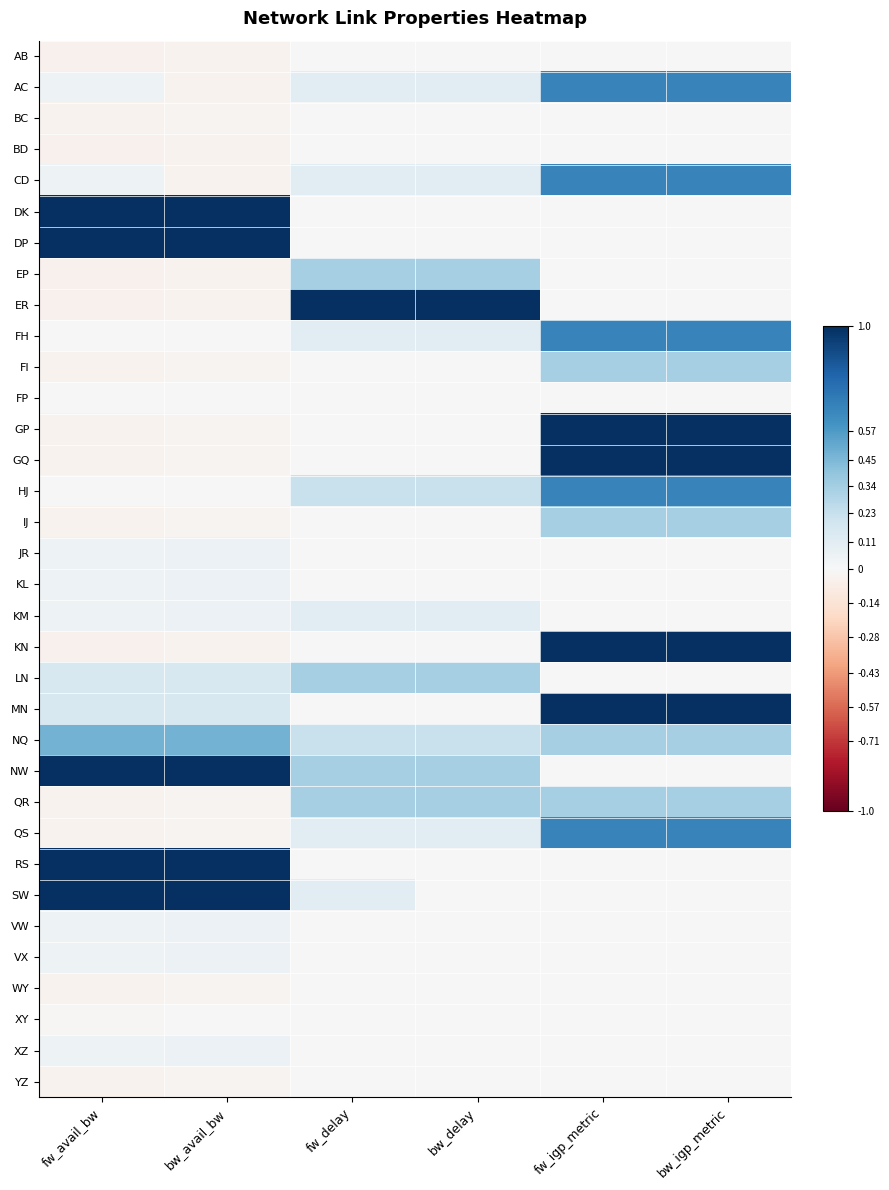

Reading right to left, list all the values displayed in this chart.

AB: bw_igp_metric=0.0	fw_igp_metric=0.0	bw_delay=0.0	fw_delay=0.0	bw_avail_bw=-0.0	fw_avail_bw=-0.0
AC: bw_igp_metric=0.7	fw_igp_metric=0.7	bw_delay=0.1	fw_delay=0.1	bw_avail_bw=-0.0	fw_avail_bw=0.1
BC: bw_igp_metric=0.0	fw_igp_metric=0.0	bw_delay=0.0	fw_delay=0.0	bw_avail_bw=-0.0	fw_avail_bw=-0.0
BD: bw_igp_metric=0.0	fw_igp_metric=0.0	bw_delay=0.0	fw_delay=0.0	bw_avail_bw=-0.0	fw_avail_bw=-0.0
CD: bw_igp_metric=0.7	fw_igp_metric=0.7	bw_delay=0.1	fw_delay=0.1	bw_avail_bw=-0.0	fw_avail_bw=0.1
DK: bw_igp_metric=0.0	fw_igp_metric=0.0	bw_delay=0.0	fw_delay=0.0	bw_avail_bw=1.0	fw_avail_bw=1.0
DP: bw_igp_metric=0.0	fw_igp_metric=0.0	bw_delay=0.0	fw_delay=0.0	bw_avail_bw=1.0	fw_avail_bw=1.0
EP: bw_igp_metric=0.0	fw_igp_metric=0.0	bw_delay=0.3	fw_delay=0.3	bw_avail_bw=-0.0	fw_avail_bw=-0.0
ER: bw_igp_metric=0.0	fw_igp_metric=0.0	bw_delay=1.0	fw_delay=1.0	bw_avail_bw=-0.0	fw_avail_bw=-0.0
FH: bw_igp_metric=0.7	fw_igp_metric=0.7	bw_delay=0.1	fw_delay=0.1	bw_avail_bw=0.0	fw_avail_bw=0.0
FI: bw_igp_metric=0.3	fw_igp_metric=0.3	bw_delay=0.0	fw_delay=0.0	bw_avail_bw=-0.0	fw_avail_bw=-0.0
FP: bw_igp_metric=0.0	fw_igp_metric=0.0	bw_delay=0.0	fw_delay=0.0	bw_avail_bw=0.0	fw_avail_bw=0.0
GP: bw_igp_metric=1.0	fw_igp_metric=1.0	bw_delay=0.0	fw_delay=0.0	bw_avail_bw=-0.0	fw_avail_bw=-0.0
GQ: bw_igp_metric=1.0	fw_igp_metric=1.0	bw_delay=0.0	fw_delay=0.0	bw_avail_bw=-0.0	fw_avail_bw=-0.0
HJ: bw_igp_metric=0.7	fw_igp_metric=0.7	bw_delay=0.2	fw_delay=0.2	bw_avail_bw=0.0	fw_avail_bw=0.0
IJ: bw_igp_metric=0.3	fw_igp_metric=0.3	bw_delay=0.0	fw_delay=0.0	bw_avail_bw=-0.0	fw_avail_bw=-0.0
JR: bw_igp_metric=0.0	fw_igp_metric=0.0	bw_delay=0.0	fw_delay=0.0	bw_avail_bw=0.1	fw_avail_bw=0.1
KL: bw_igp_metric=0.0	fw_igp_metric=0.0	bw_delay=0.0	fw_delay=0.0	bw_avail_bw=0.1	fw_avail_bw=0.1
KM: bw_igp_metric=0.0	fw_igp_metric=0.0	bw_delay=0.1	fw_delay=0.1	bw_avail_bw=0.1	fw_avail_bw=0.1
KN: bw_igp_metric=1.0	fw_igp_metric=1.0	bw_delay=0.0	fw_delay=0.0	bw_avail_bw=-0.0	fw_avail_bw=-0.0
LN: bw_igp_metric=0.0	fw_igp_metric=0.0	bw_delay=0.3	fw_delay=0.3	bw_avail_bw=0.2	fw_avail_bw=0.2
MN: bw_igp_metric=1.0	fw_igp_metric=1.0	bw_delay=0.0	fw_delay=0.0	bw_avail_bw=0.2	fw_avail_bw=0.2
NQ: bw_igp_metric=0.3	fw_igp_metric=0.3	bw_delay=0.2	fw_delay=0.2	bw_avail_bw=0.5	fw_avail_bw=0.5
NW: bw_igp_metric=0.0	fw_igp_metric=0.0	bw_delay=0.3	fw_delay=0.3	bw_avail_bw=1.0	fw_avail_bw=1.0
QR: bw_igp_metric=0.3	fw_igp_metric=0.3	bw_delay=0.3	fw_delay=0.3	bw_avail_bw=-0.0	fw_avail_bw=-0.0
QS: bw_igp_metric=0.7	fw_igp_metric=0.7	bw_delay=0.1	fw_delay=0.1	bw_avail_bw=-0.0	fw_avail_bw=-0.0
RS: bw_igp_metric=0.0	fw_igp_metric=0.0	bw_delay=0.0	fw_delay=0.0	bw_avail_bw=1.0	fw_avail_bw=1.0
SW: bw_igp_metric=0.0	fw_igp_metric=0.0	bw_delay=0.0	fw_delay=0.1	bw_avail_bw=1.0	fw_avail_bw=1.0
VW: bw_igp_metric=0.0	fw_igp_metric=0.0	bw_delay=0.0	fw_delay=0.0	bw_avail_bw=0.1	fw_avail_bw=0.1
VX: bw_igp_metric=0.0	fw_igp_metric=0.0	bw_delay=0.0	fw_delay=0.0	bw_avail_bw=0.1	fw_avail_bw=0.1
WY: bw_igp_metric=0.0	fw_igp_metric=0.0	bw_delay=0.0	fw_delay=0.0	bw_avail_bw=-0.0	fw_avail_bw=-0.0
XY: bw_igp_metric=0.0	fw_igp_metric=0.0	bw_delay=0.0	fw_delay=0.0	bw_avail_bw=-0.0	fw_avail_bw=-0.0
XZ: bw_igp_metric=0.0	fw_igp_metric=0.0	bw_delay=0.0	fw_delay=0.0	bw_avail_bw=0.1	fw_avail_bw=0.1
YZ: bw_igp_metric=0.0	fw_igp_metric=0.0	bw_delay=0.0	fw_delay=0.0	bw_avail_bw=-0.0	fw_avail_bw=-0.0